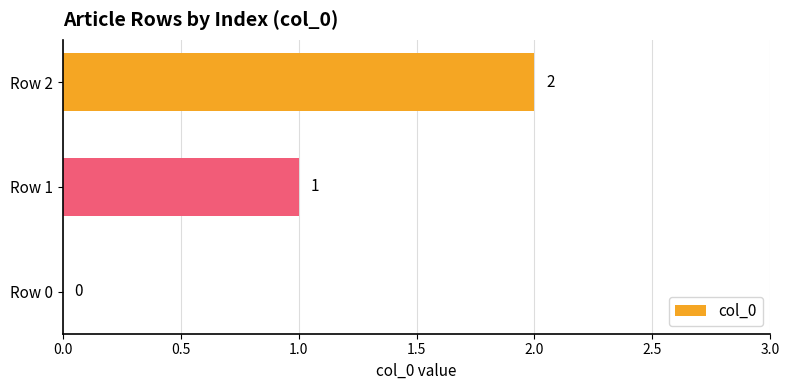

Between Row 0 and Row 1, which is larger?

Row 1